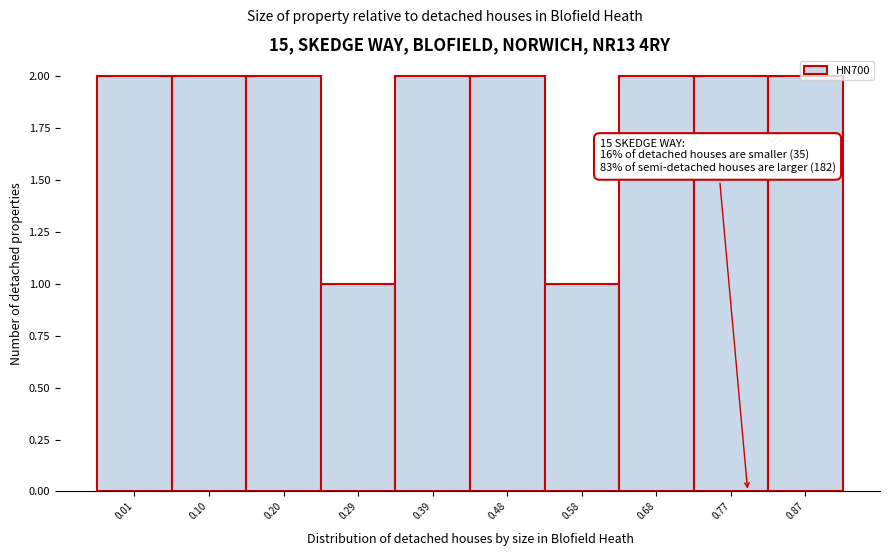

Is it true that the value at 0.20 is 3?

False